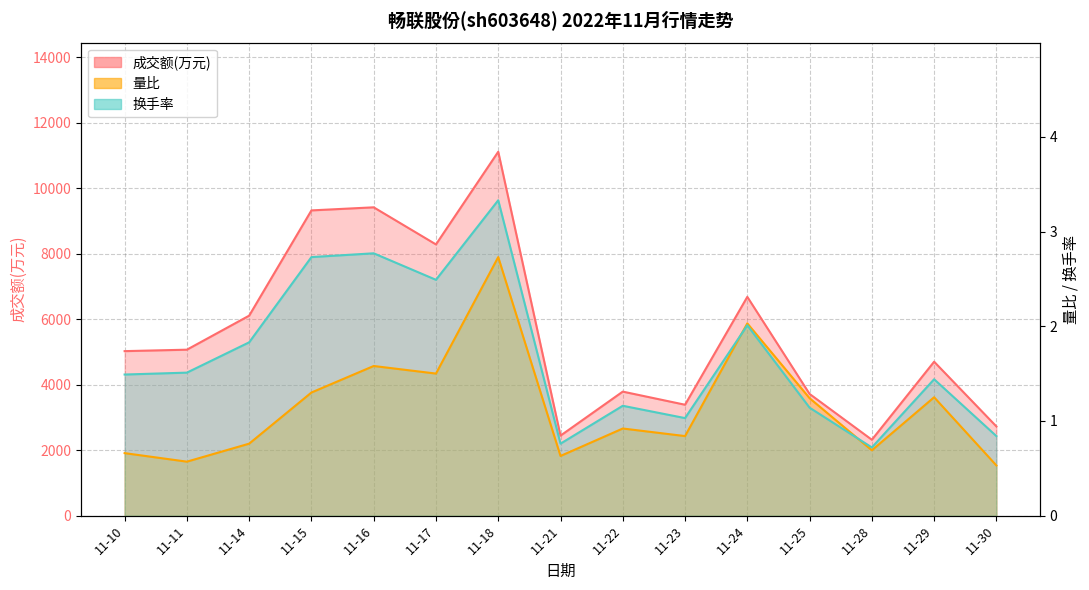

Reading left to right, extract all data points from this chart.

成交额(万元): 11-10=5023.0	11-11=5067.0	11-14=6106.0	11-15=9320.0	11-16=9414.0	11-17=8281.0	11-18=11111.0	11-21=2443.0	11-22=3787.0	11-23=3386.0	11-24=6680.0	11-25=3716.0	11-28=2317.0	11-29=4700.0	11-30=2724.0
量比: 11-10=0.7	11-11=0.6	11-14=0.8	11-15=1.3	11-16=1.6	11-17=1.5	11-18=2.7	11-21=0.6	11-22=0.9	11-23=0.8	11-24=2.0	11-25=1.2	11-28=0.7	11-29=1.2	11-30=0.5
换手率: 11-10=1.5	11-11=1.5	11-14=1.8	11-15=2.7	11-16=2.8	11-17=2.5	11-18=3.3	11-21=0.8	11-22=1.2	11-23=1.0	11-24=2.0	11-25=1.1	11-28=0.7	11-29=1.4	11-30=0.8